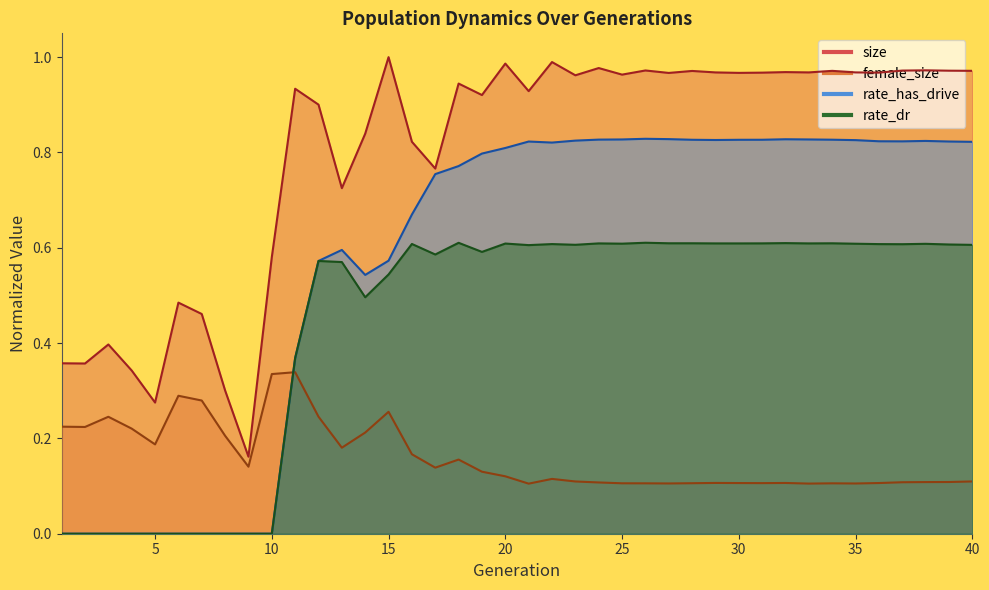

Which series has the largest range (max minus min)?

size